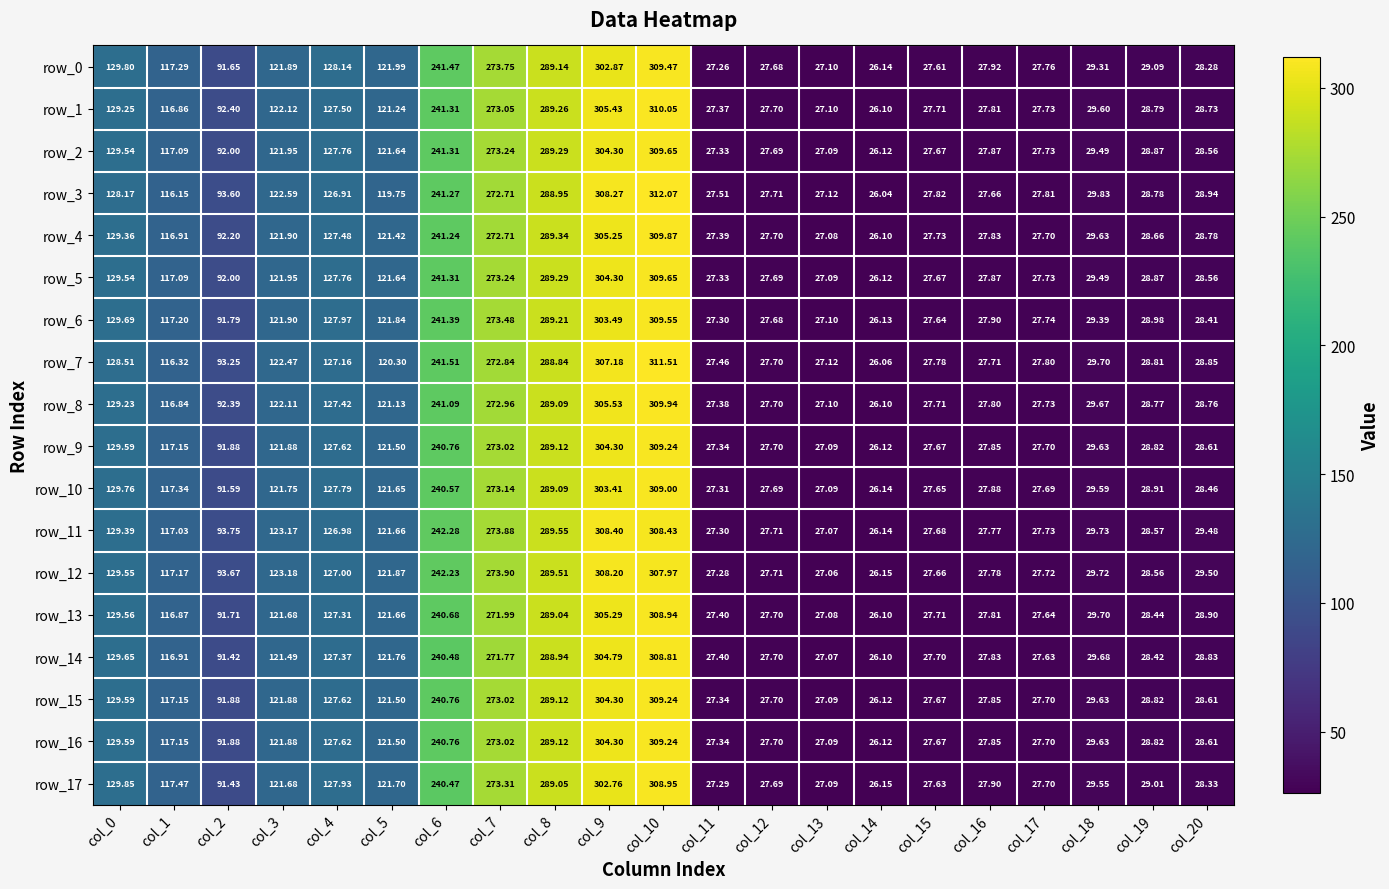

Is the value of row_4 at col_2 greater than the value of row_16 at col_10?

No